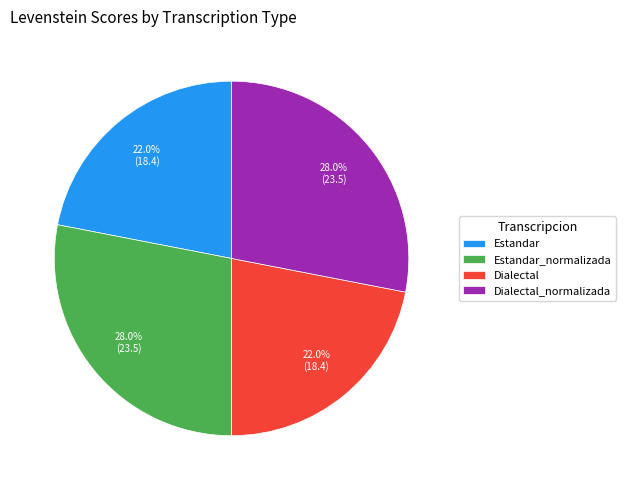

What is the ratio of the value at Estandar to the value at Estandar_normalizada?

0.8